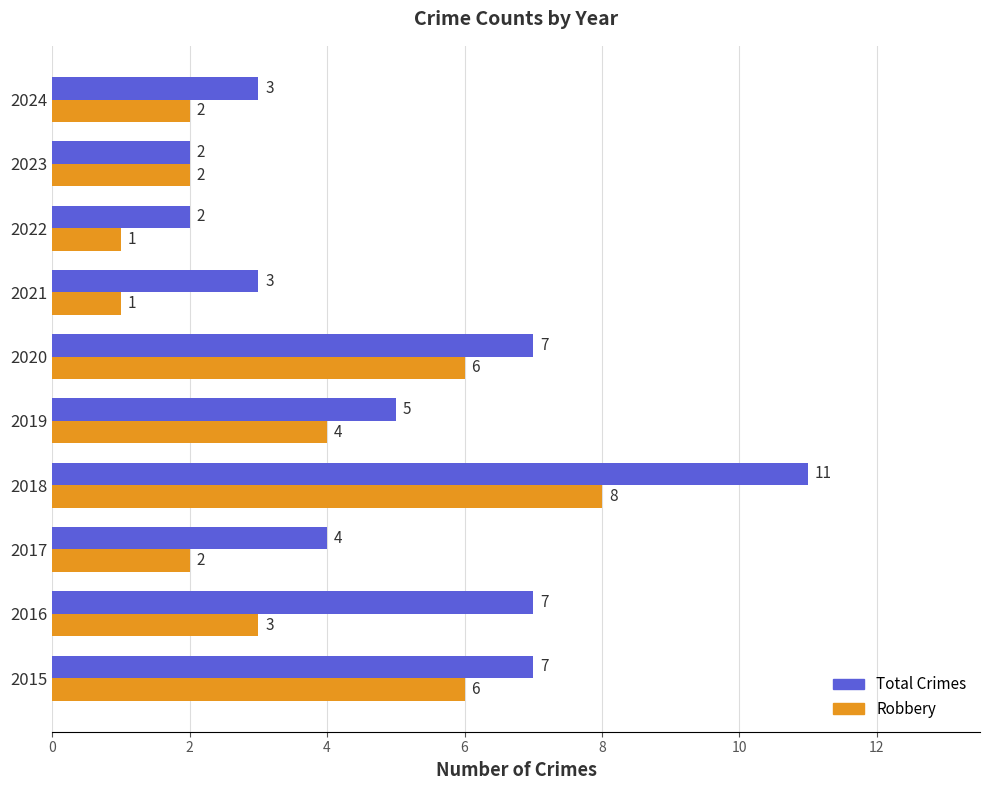

How many distinct data groups are displayed?

2